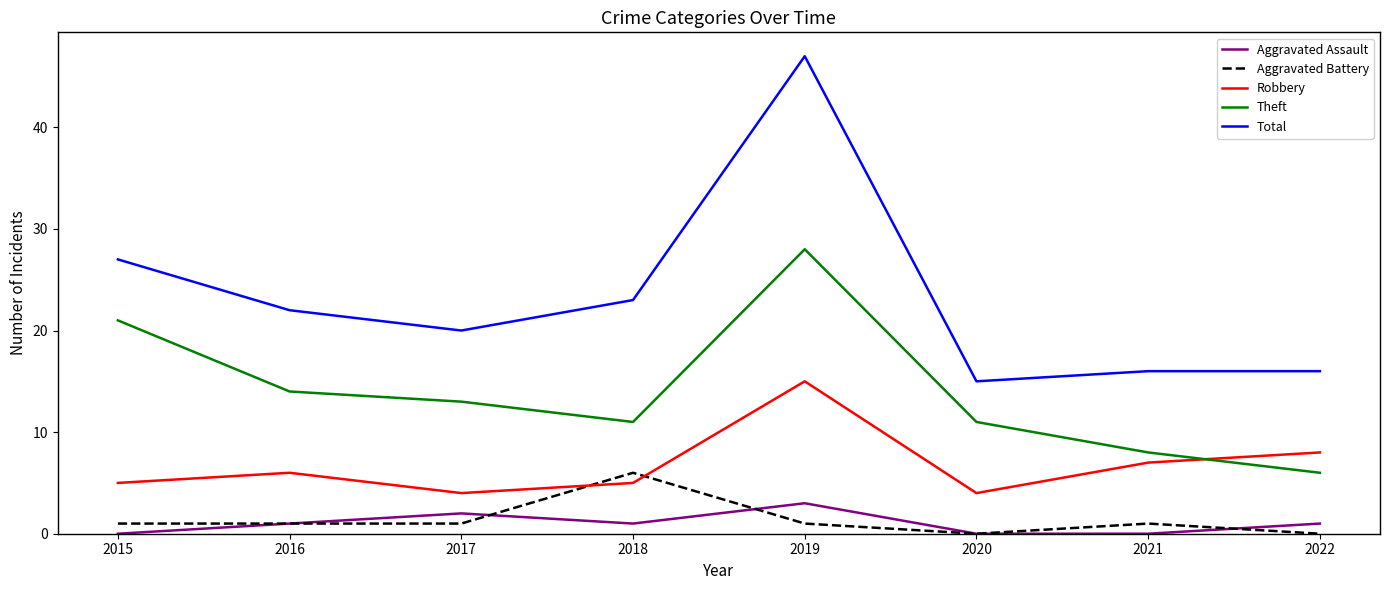

True or false: Aggravated Battery and Theft intersect in this chart.

False